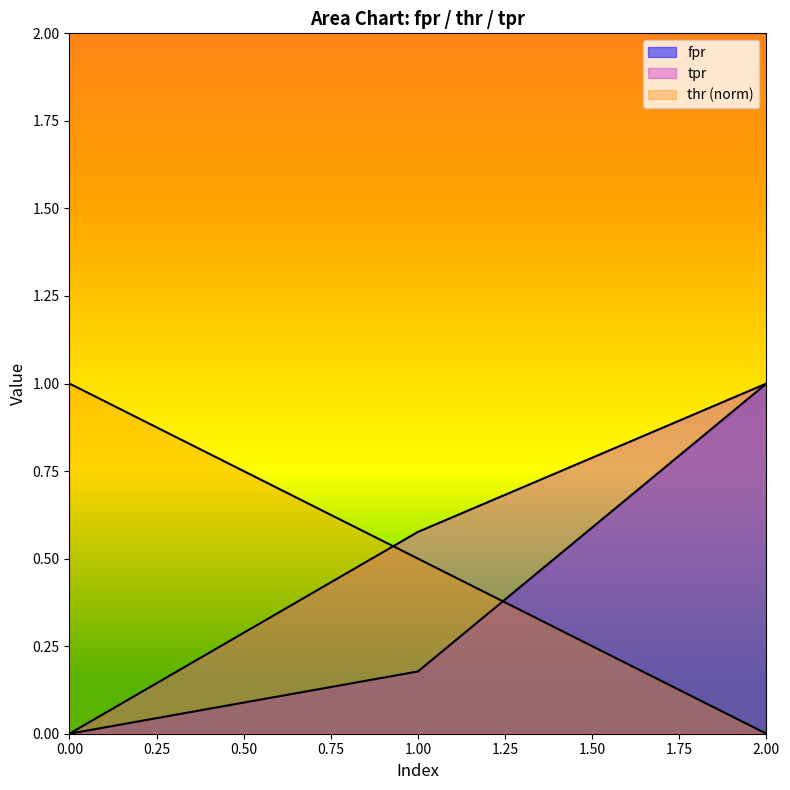

Reading left to right, what are all the values shown in this chart?

fpr: 0.0	0.2	1.0
thr: 1.0	0.5	0.0
tpr: 0.0	0.6	1.0